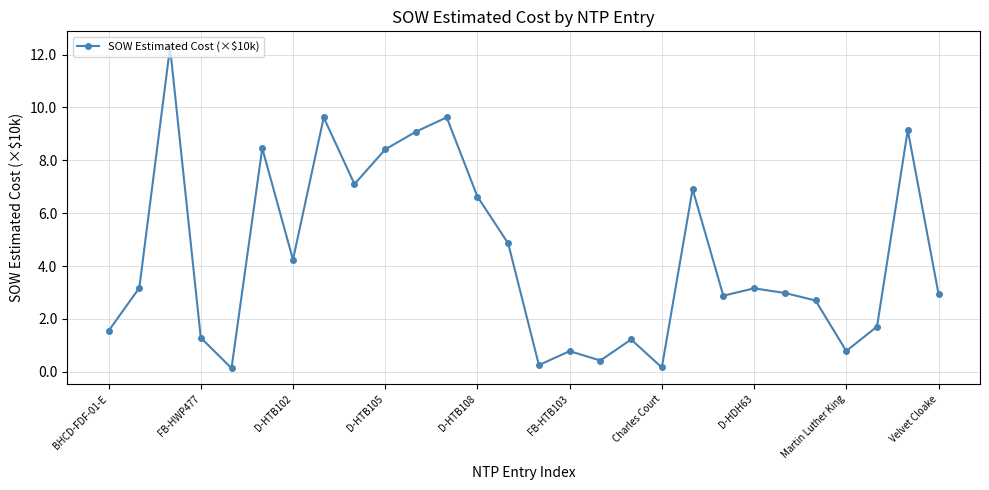

How many points are lower than both their immediate neighbors (excluding endpoints)?

8